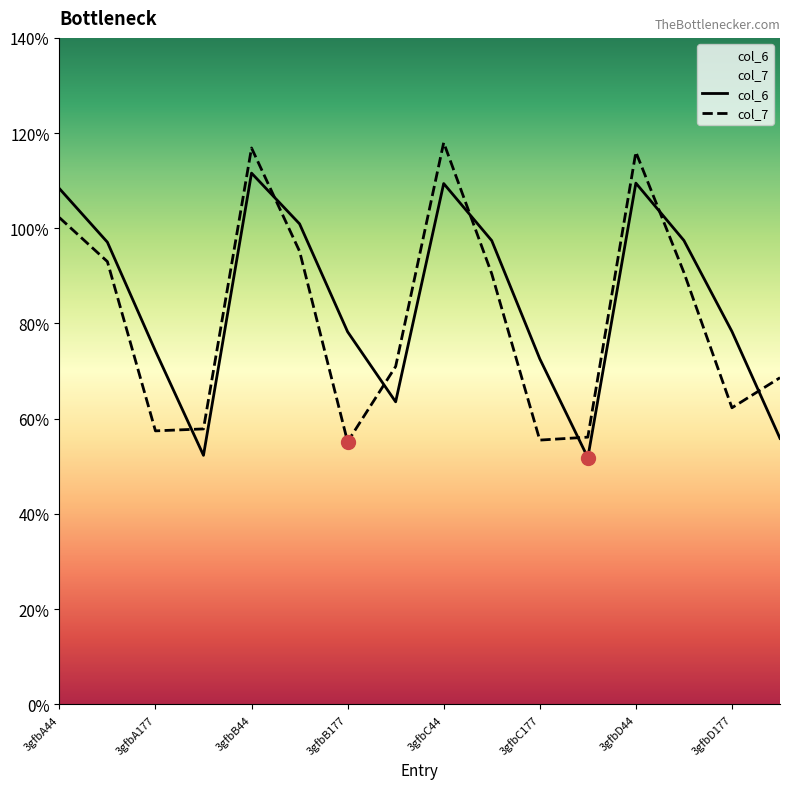

Which series has the largest total across all categories?

col_6